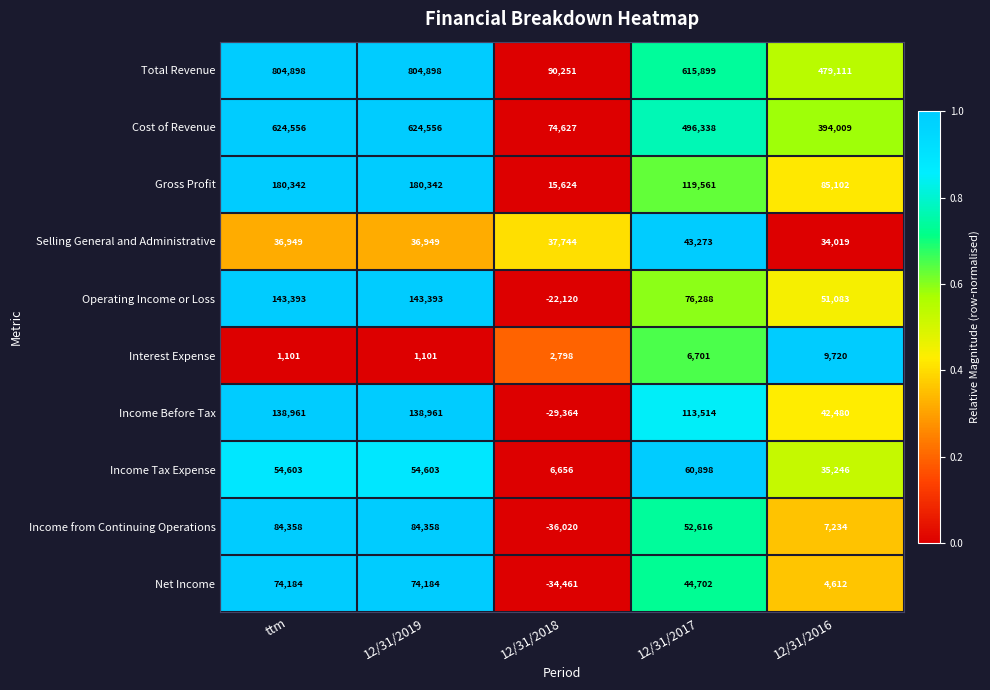

The Total Revenue series shows 485800 at ttm. True or false?

False